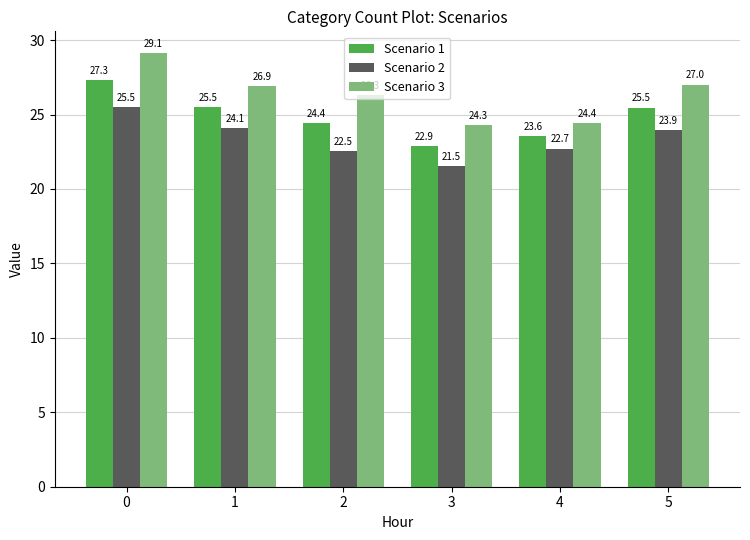

Rank the series by their maximum value, from highest to lowest.

Scenario 3, Scenario 1, Scenario 2